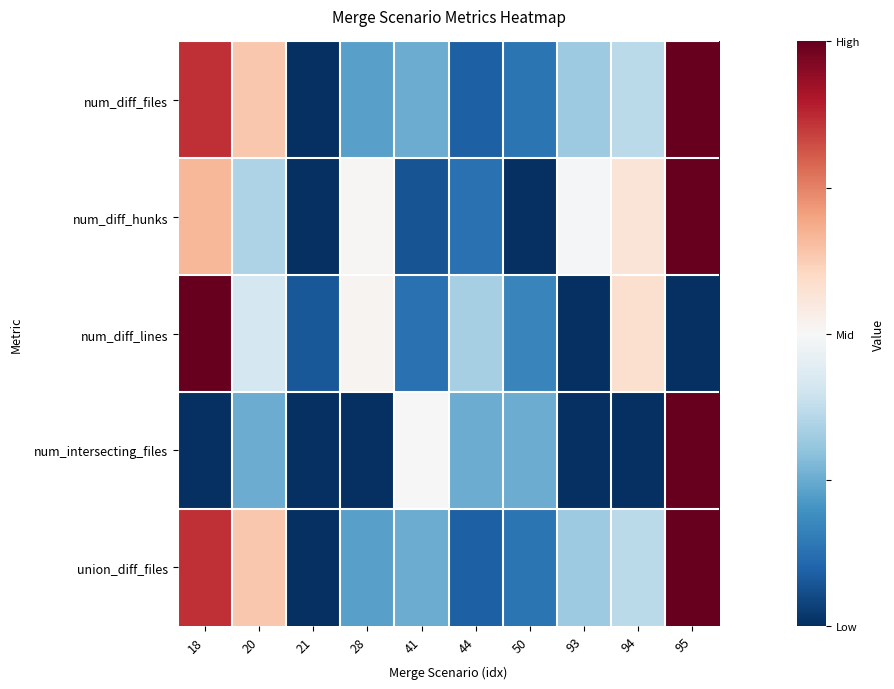

What is the total value across all series at 28?

1.5